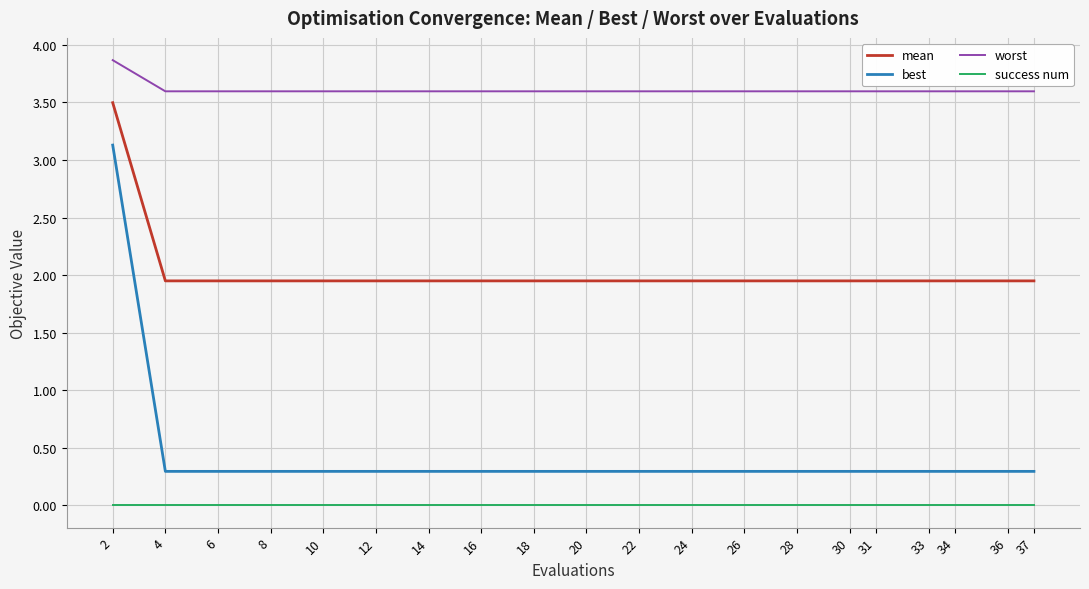

True or false: success num and best intersect in this chart.

False